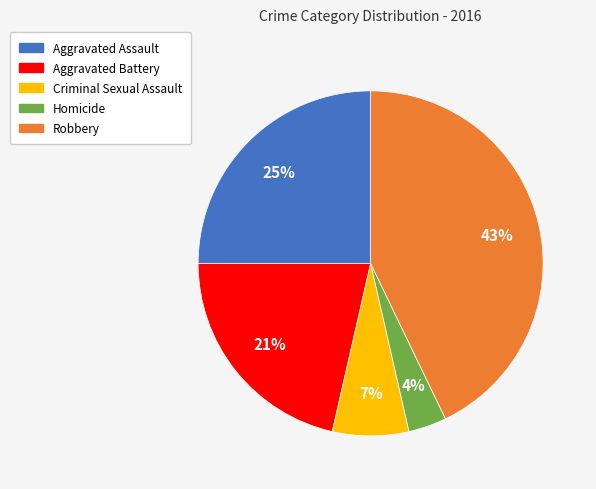

What is the ratio of the value at Robbery to the value at Aggravated Assault?

1.7